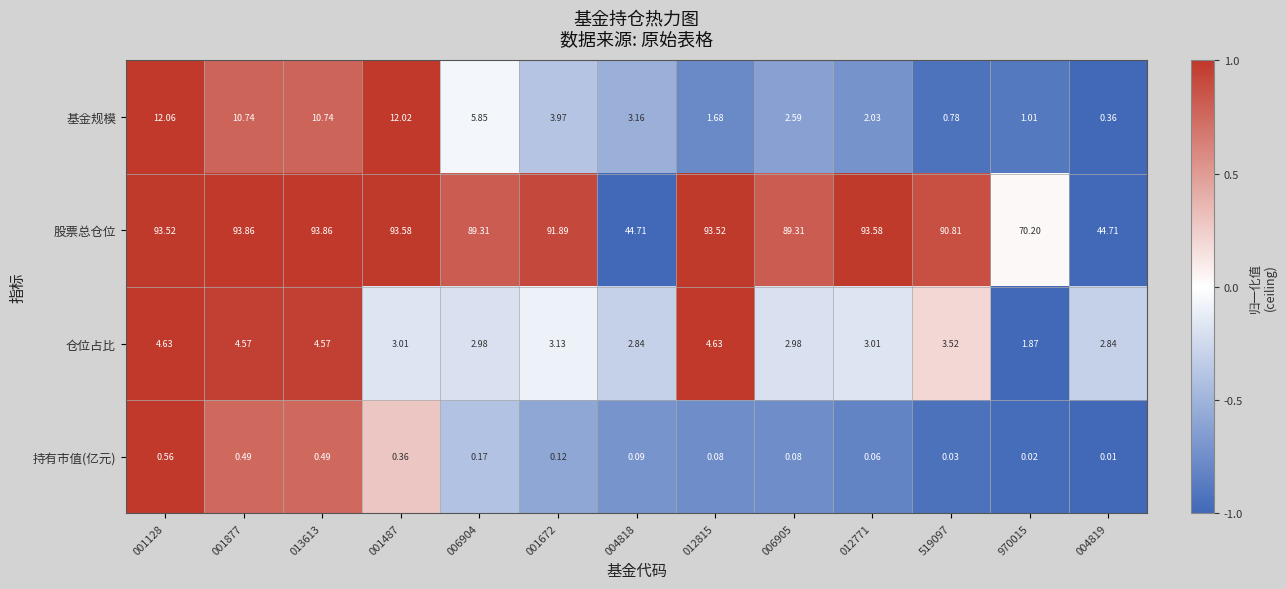

Which series has the largest total across all categories?

股票总仓位